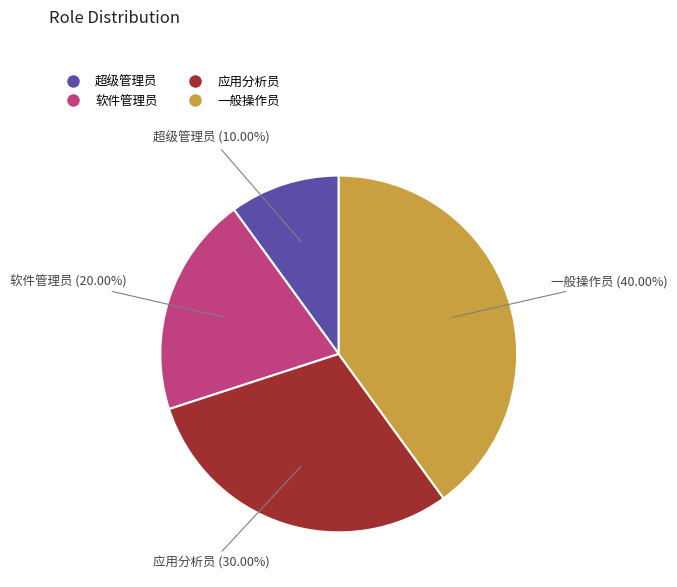

Does any single category account for the majority?

No